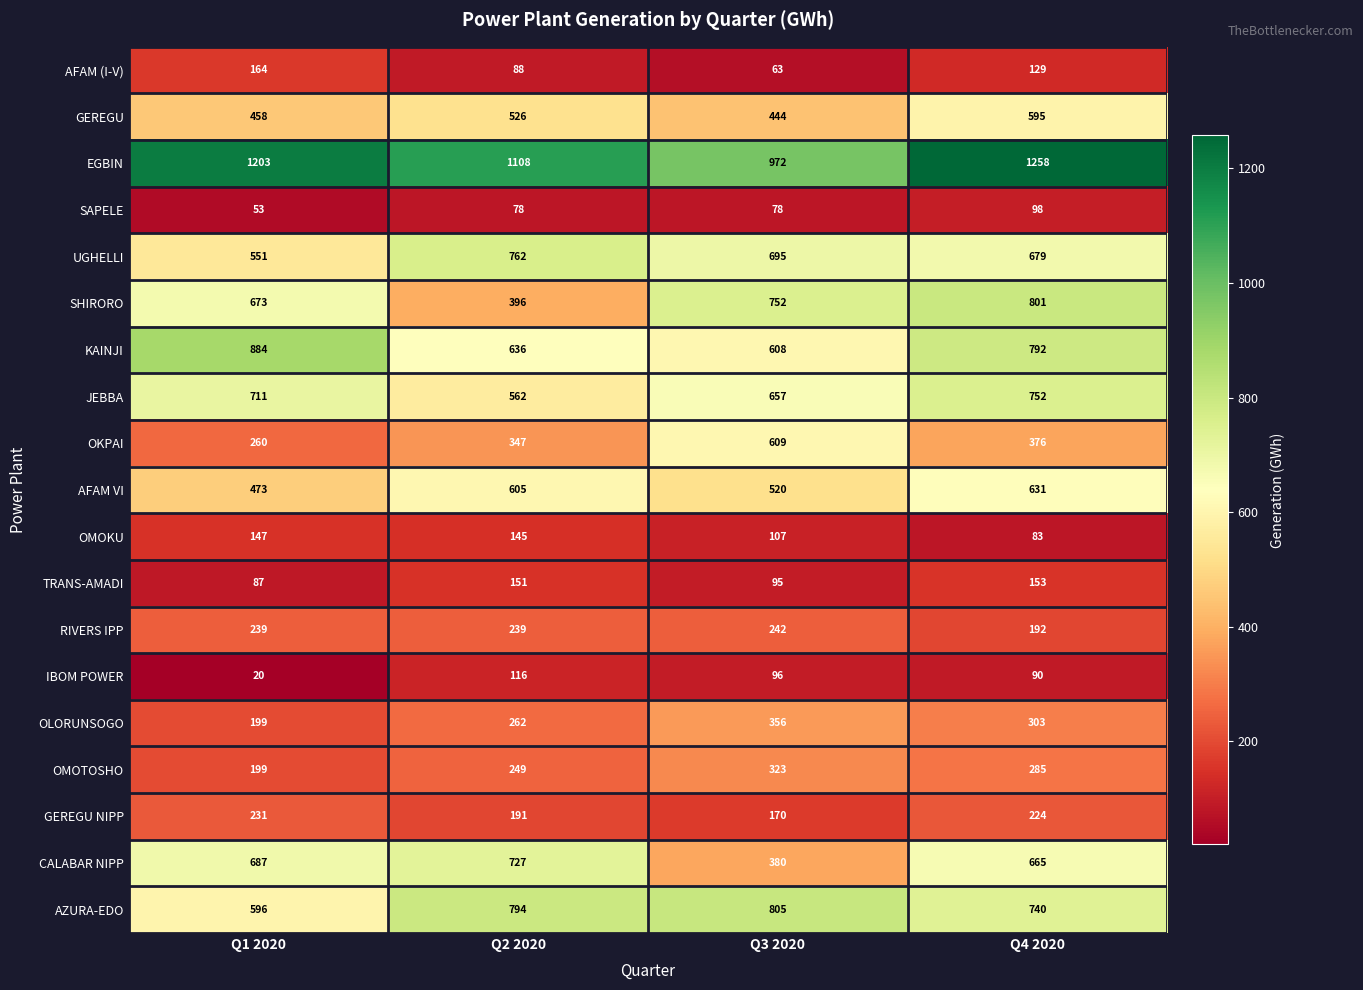

True or false: CALABAR NIPP has a value of 188 at Q2 2020.

False